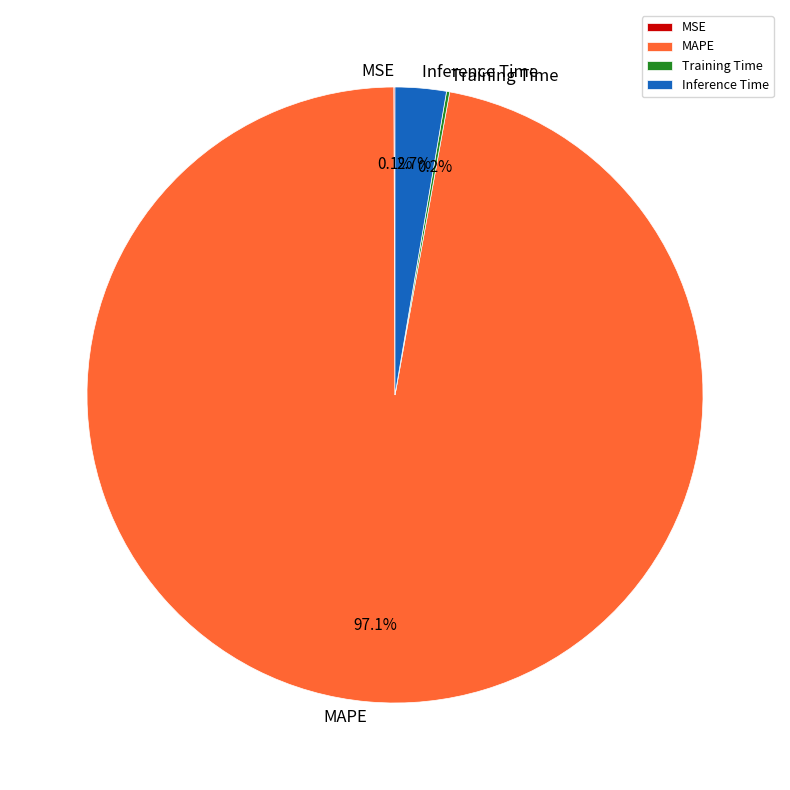

Combined, do MAPE and Inference Time account for over 50%?

Yes